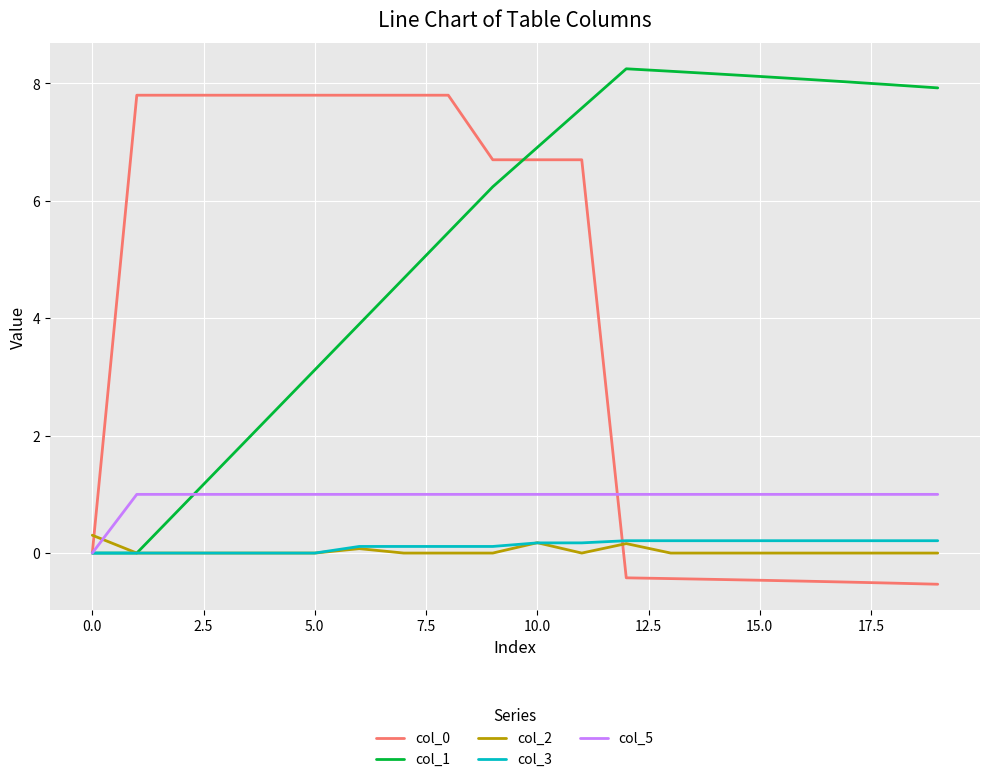

Which series has the largest total across all categories?

col_1